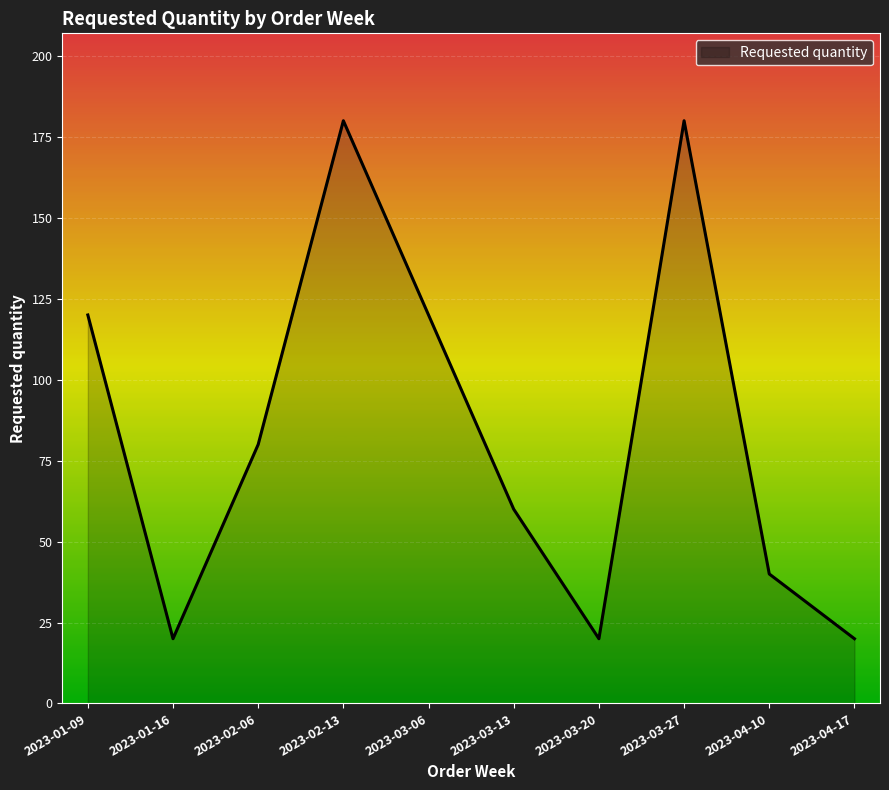

Where is the first local minimum?

2023-01-16